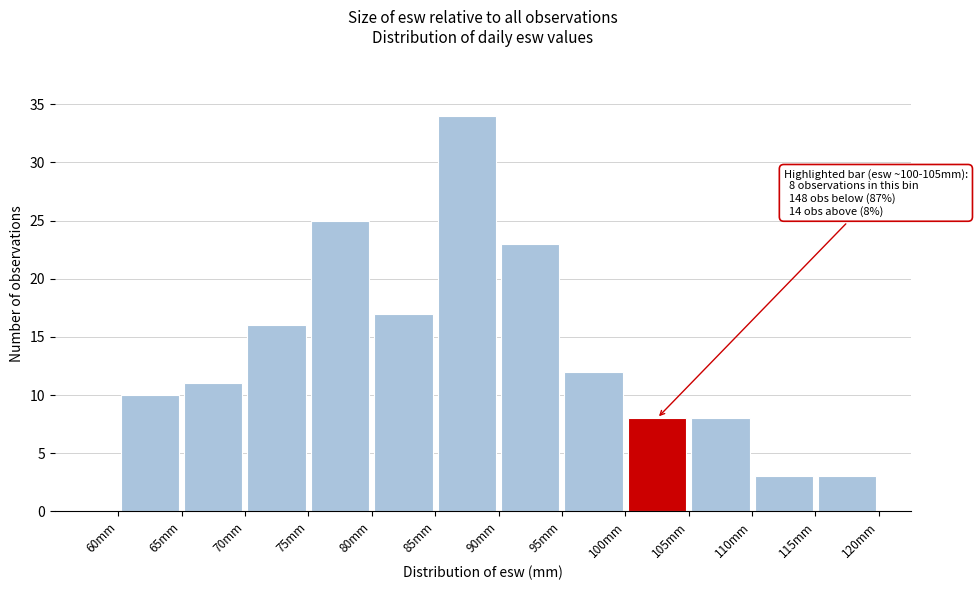

Which range on the x-axis has the tallest bar?

85 to 90